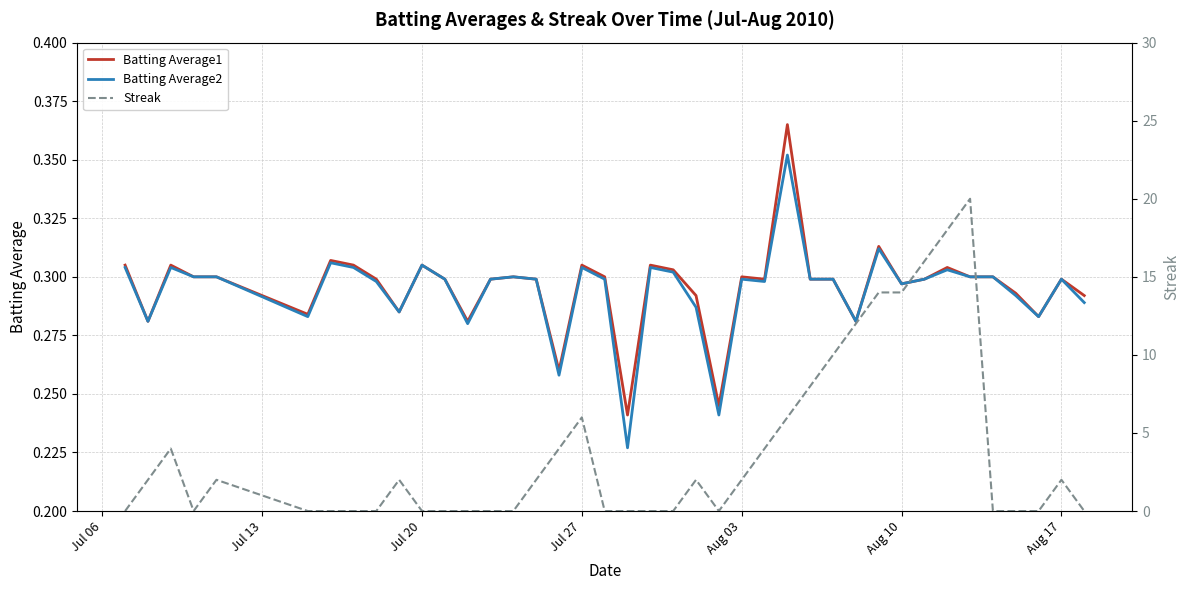

Reading left to right, list all the values displayed in this chart.

Batting Average1: 0.3	0.3	0.3	0.3	0.3	0.3	0.3	0.3	0.3	0.3	0.3	0.3	0.3	0.3	0.3	0.3	0.3	0.3	0.3	0.2	0.3	0.3	0.3	0.2	0.3	0.3	0.4	0.3	0.3	0.3	0.3	0.3	0.3	0.3	0.3	0.3	0.3	0.3	0.3	0.3
Batting Average2: 0.3	0.3	0.3	0.3	0.3	0.3	0.3	0.3	0.3	0.3	0.3	0.3	0.3	0.3	0.3	0.3	0.3	0.3	0.3	0.2	0.3	0.3	0.3	0.2	0.3	0.3	0.4	0.3	0.3	0.3	0.3	0.3	0.3	0.3	0.3	0.3	0.3	0.3	0.3	0.3
Streak: 0.0	2.0	4.0	0.0	2.0	0.0	0.0	0.0	0.0	2.0	0.0	0.0	0.0	0.0	0.0	2.0	4.0	6.0	0.0	0.0	0.0	0.0	2.0	0.0	2.0	4.0	6.0	8.0	10.0	12.0	14.0	14.0	16.0	18.0	20.0	0.0	0.0	0.0	2.0	0.0